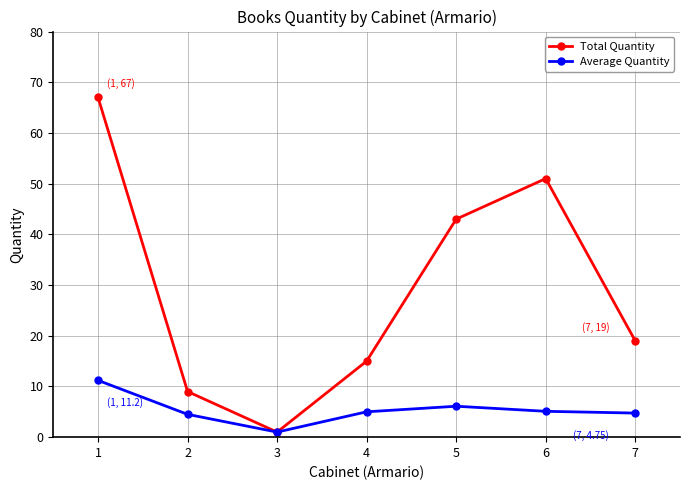

What is the maximum value shown in the chart?

67.0